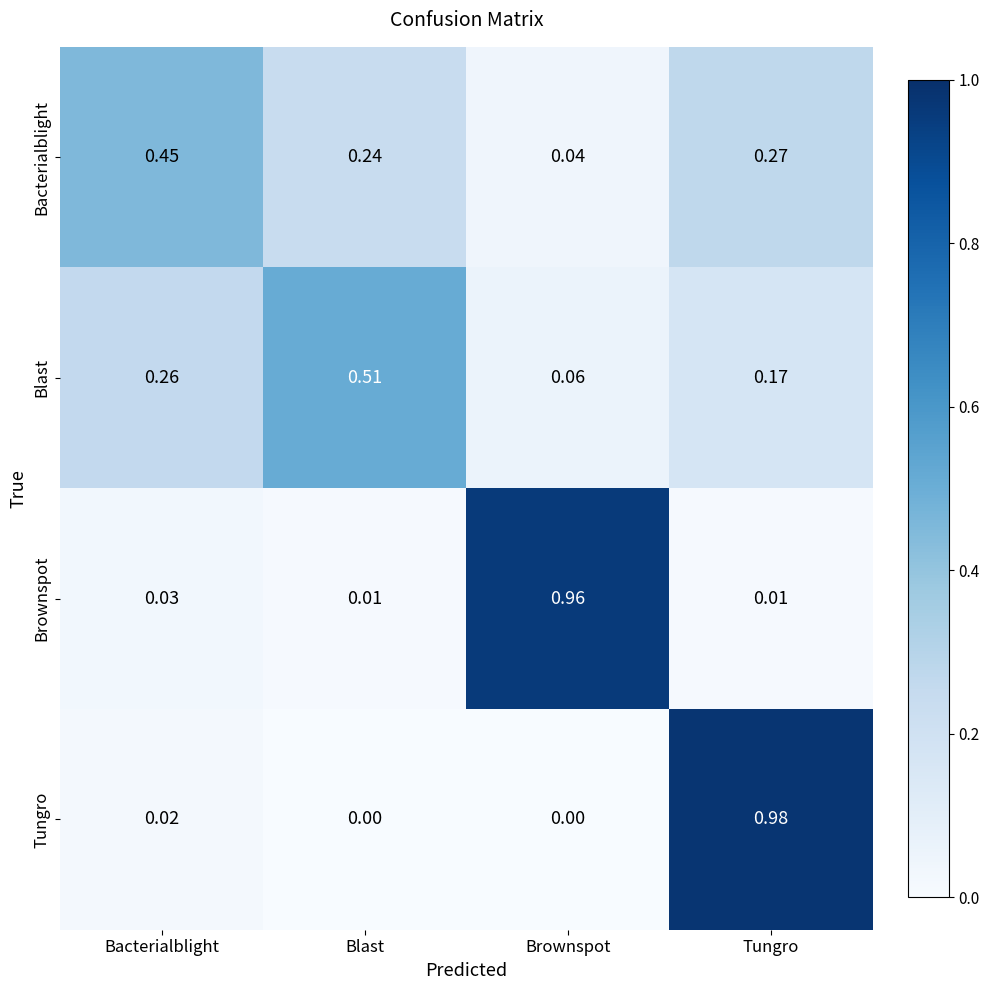

Rank the series at Brownspot from lowest to highest value.

Tungro, Bacterialblight, Blast, Brownspot